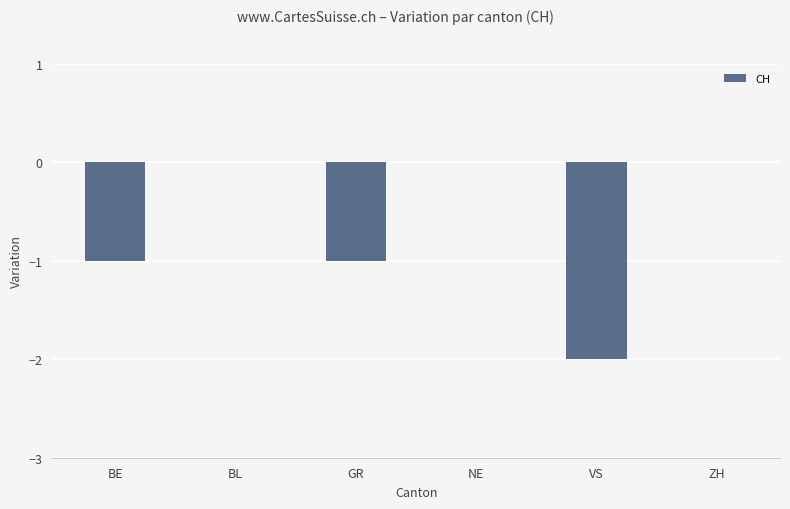

Count the number of categories in the chart.

6